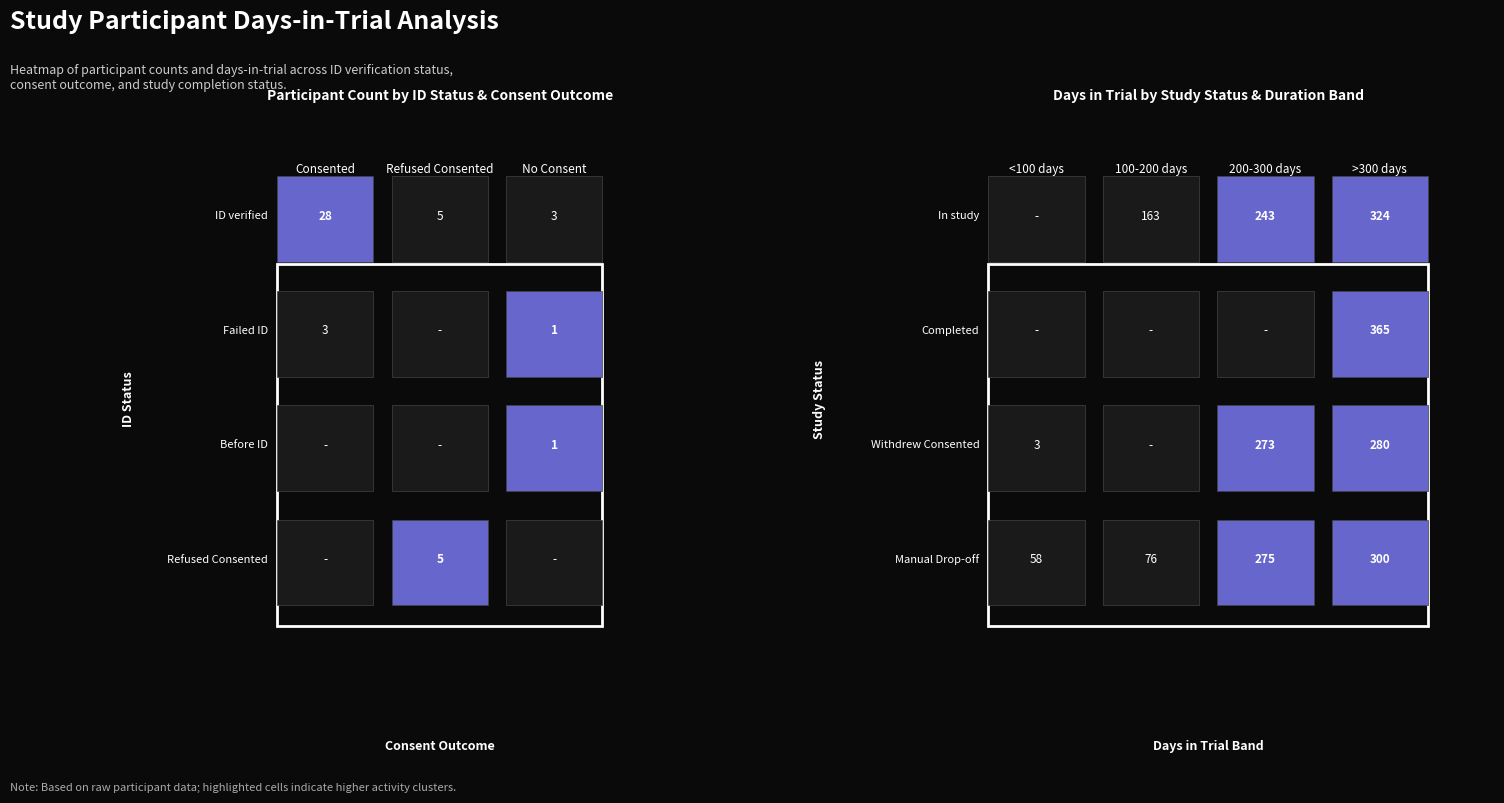

Which series has the largest total across all categories?

ID verified